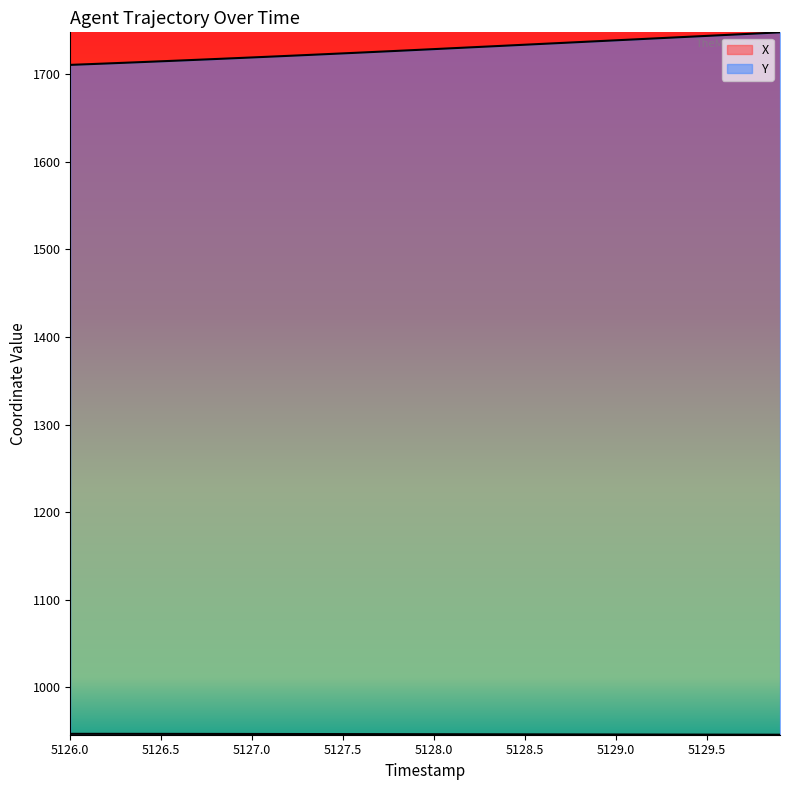

The value of X at 5129.0 is 946.3. True or false?

True